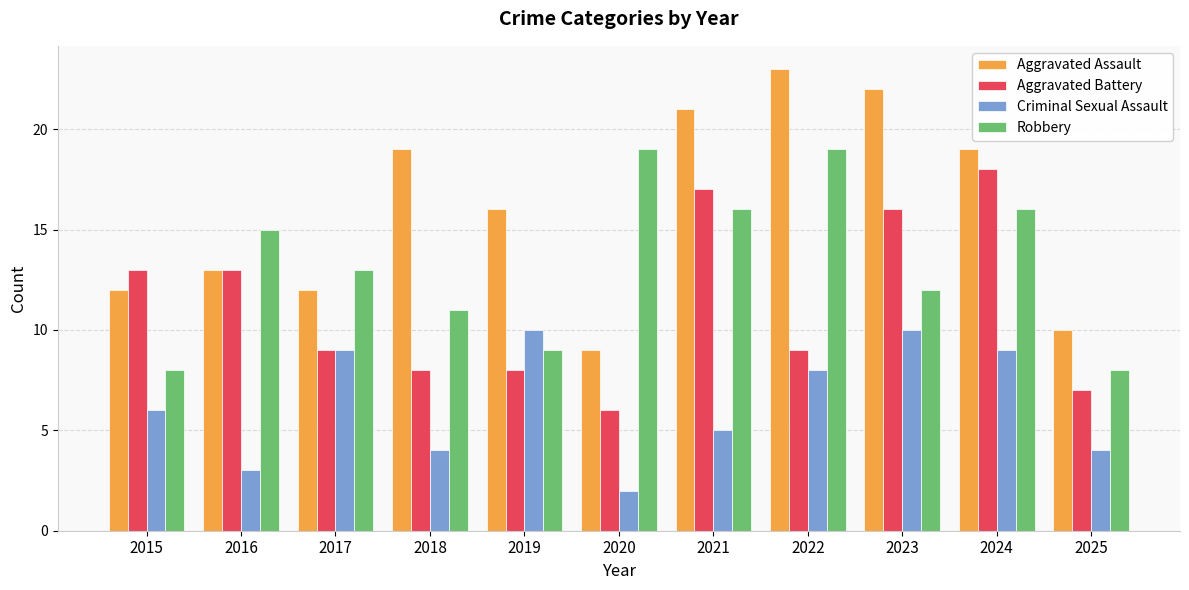

True or false: Aggravated Assault has a value of 6 at 2020.

False